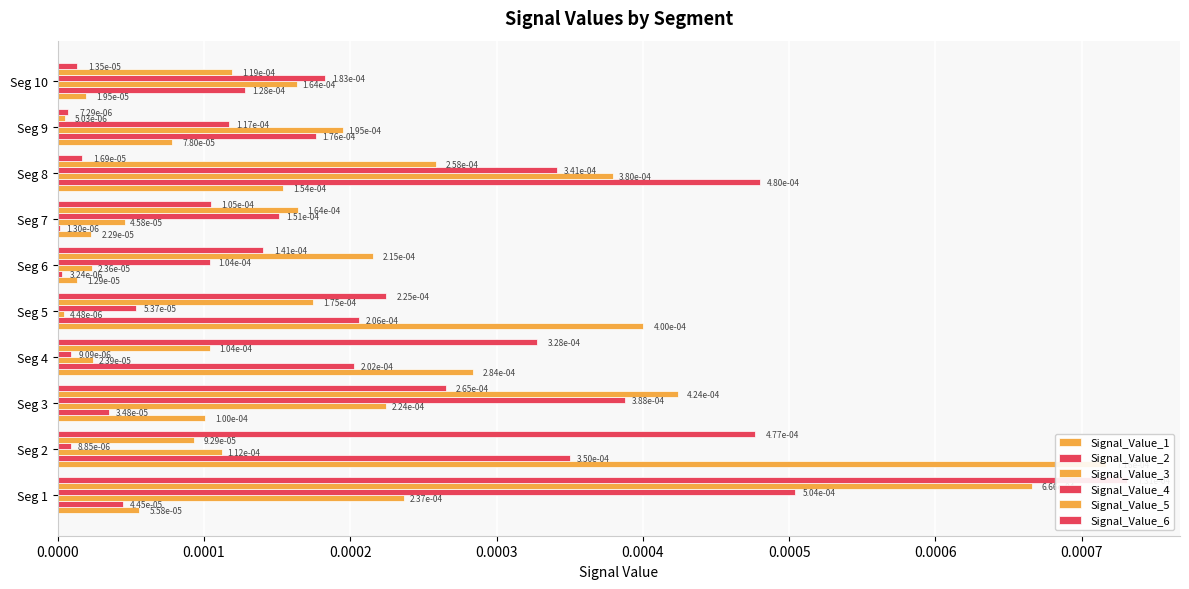

Count the number of categories in the chart.

10